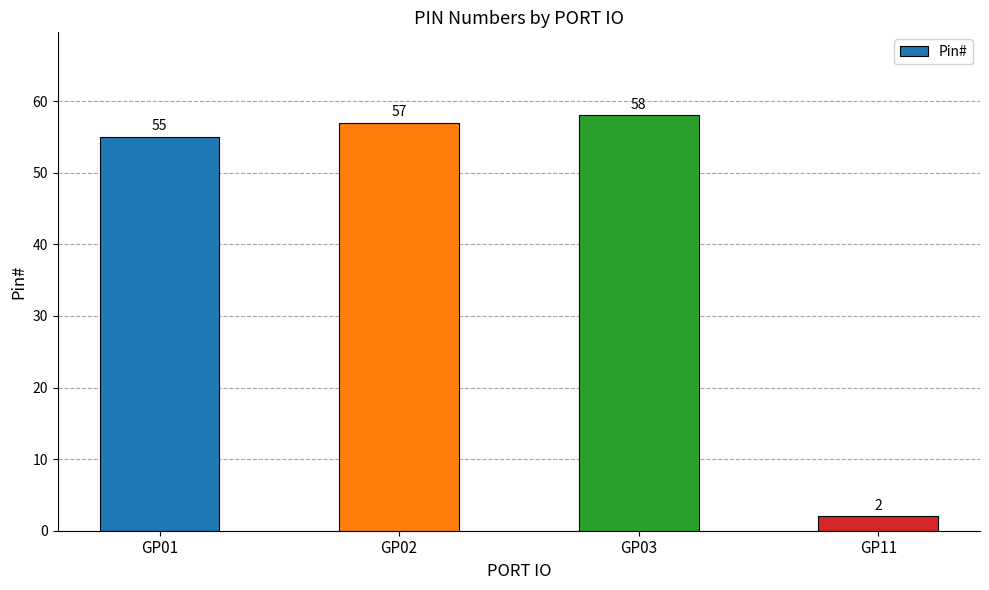

How many data points are less than 57?

2